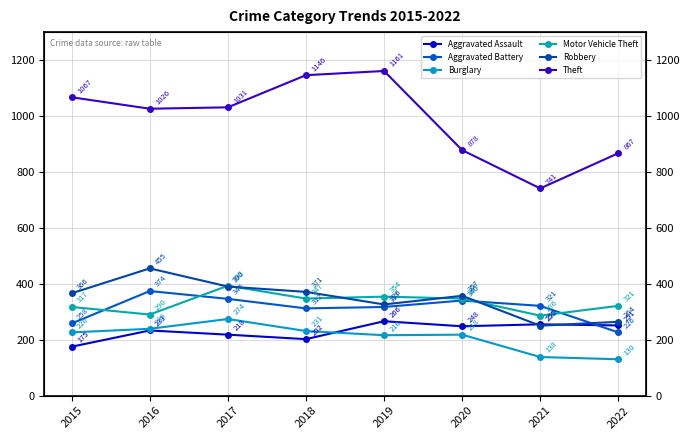

What is the approximate value of Motor Vehicle Theft at 2018?

347